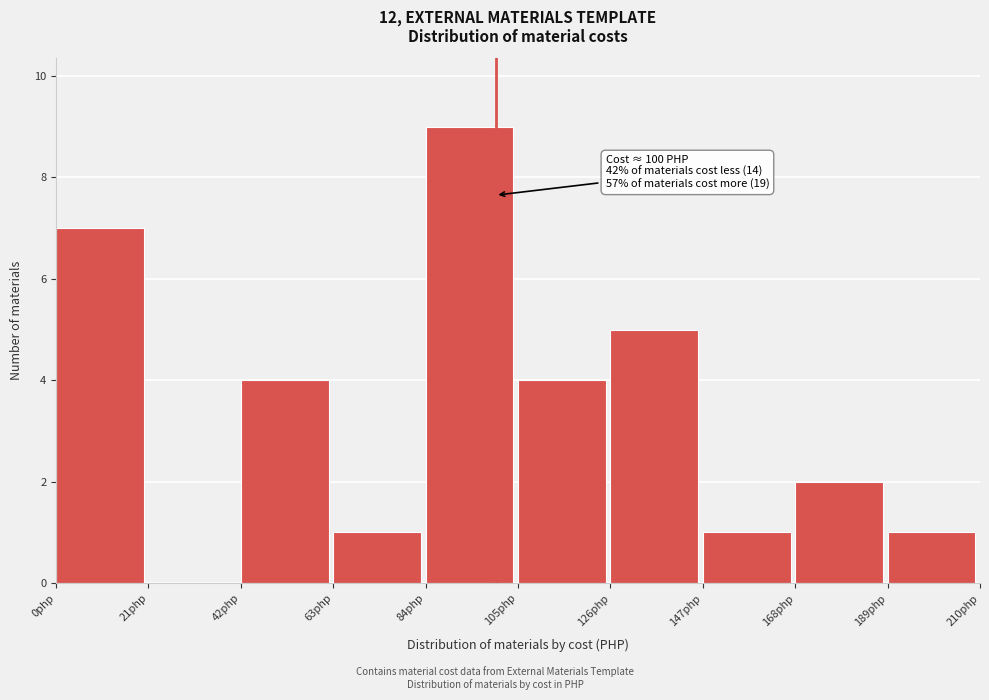

Over which range of the x-axis is the bar tallest?

84 to 105